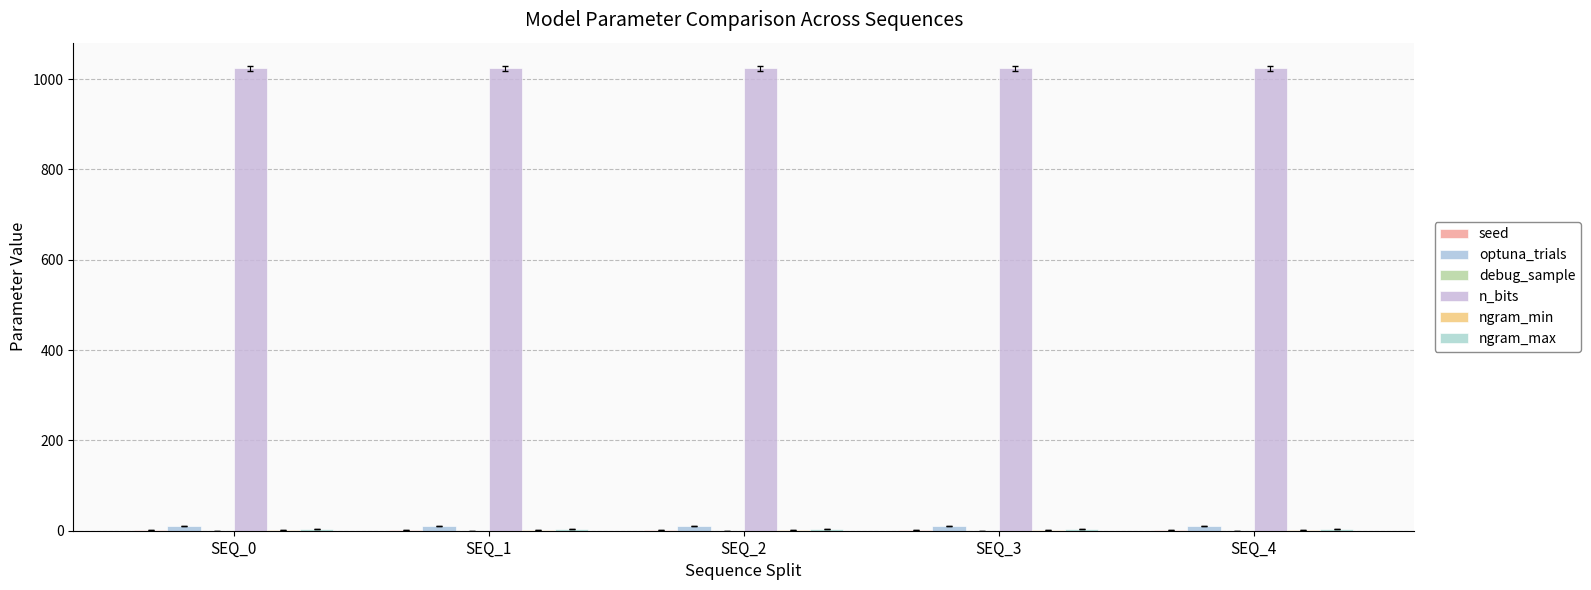

Which category has the lowest value in the seed series?

SEQ_0